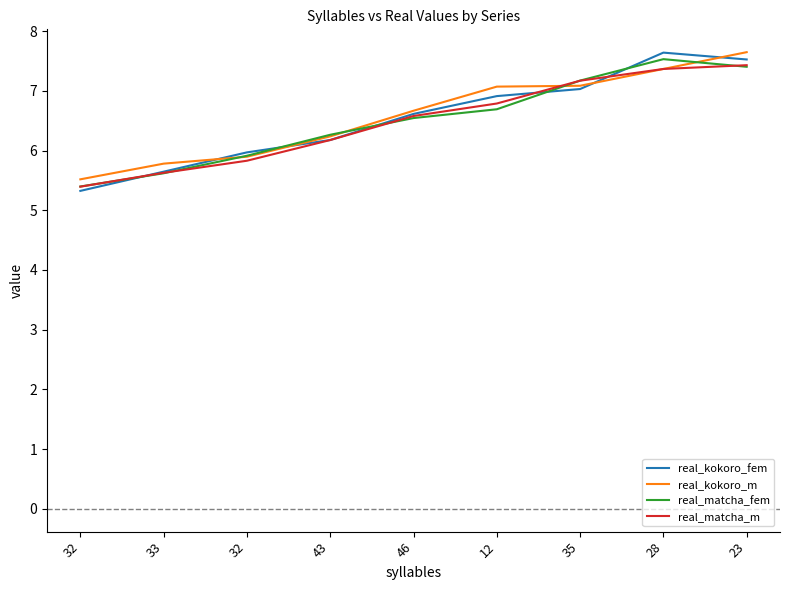

Is this an area chart (filled region under the line)?

No